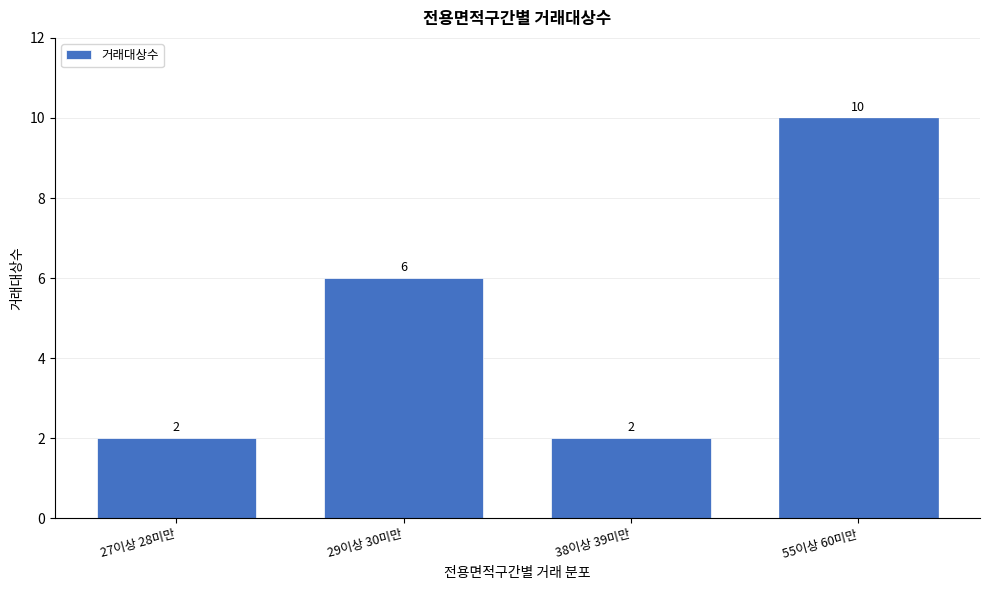

Reading right to left, list all the values displayed in this chart.

10	2	6	2